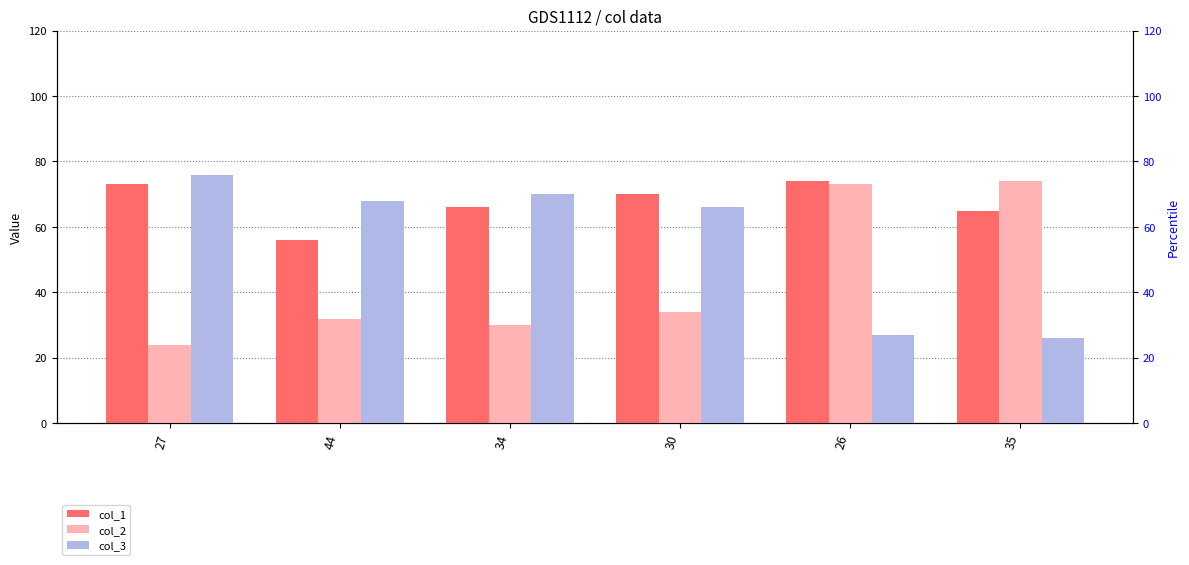

Is the value of col_2 at 34 greater than the value of col_1 at 26?

No